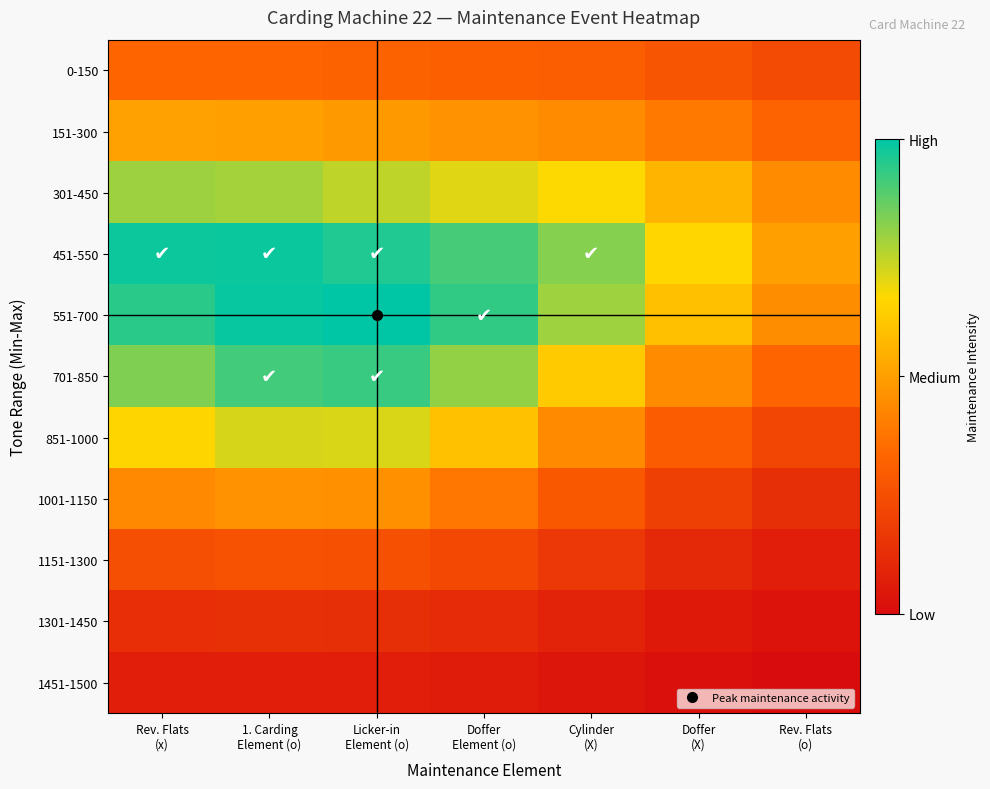

Between Cylinder
(X) and 1. Carding
Element (o), which is larger?

1. Carding
Element (o)